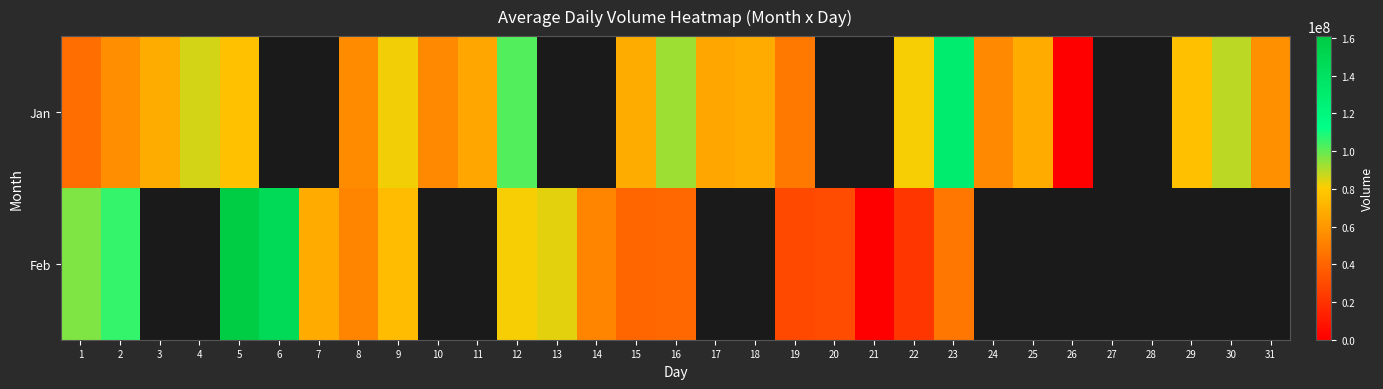

At which label does Jan reach its minimum?

26